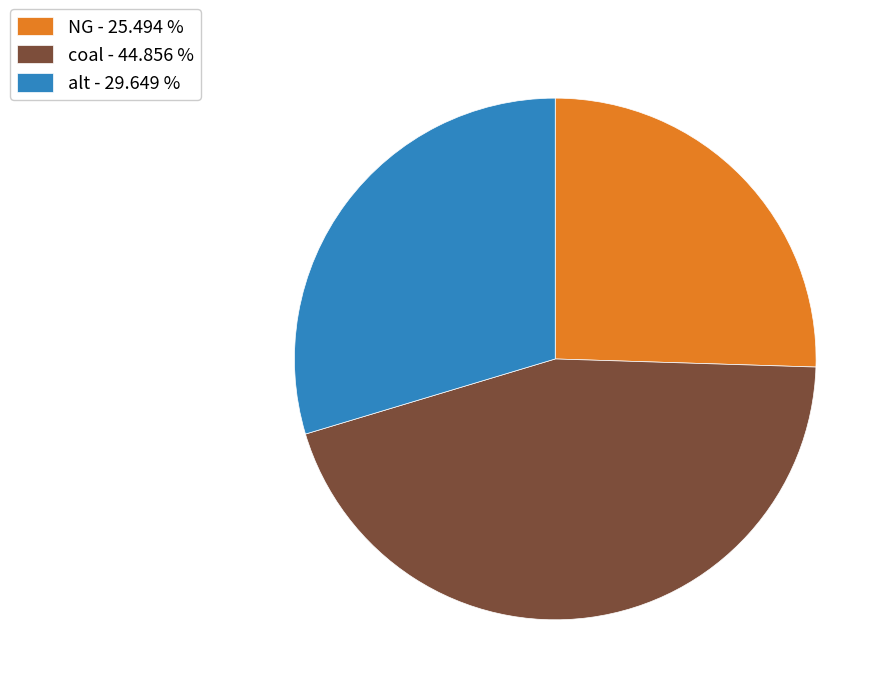

Count the number of slices in the pie.

3